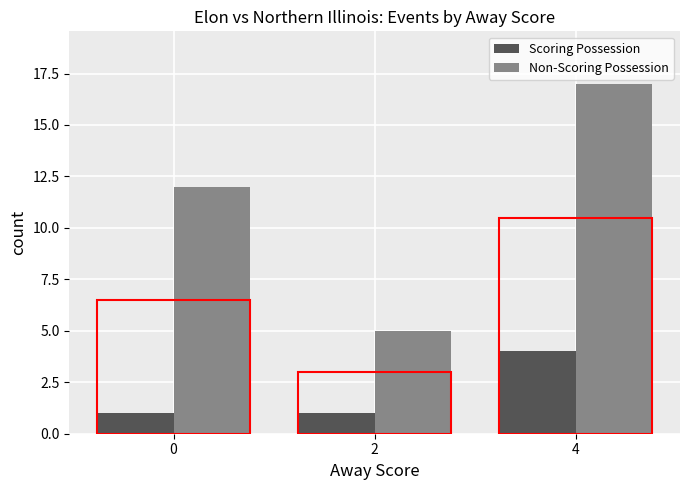

Which series has the largest range (max minus min)?

Non-Scoring Possession